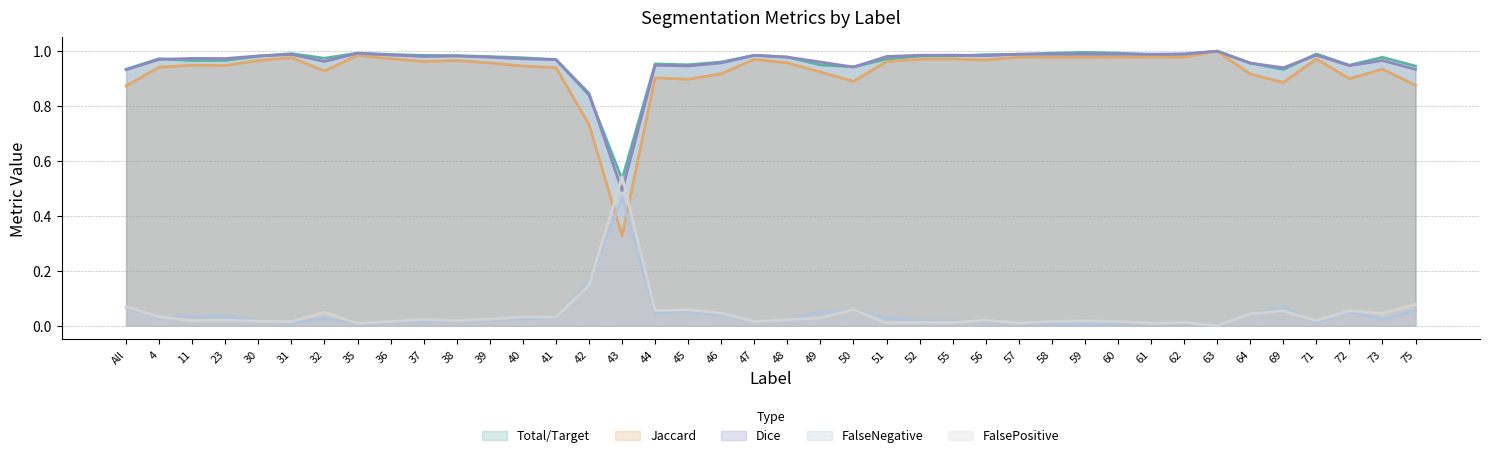

Reading left to right, transcribe all the data shown in this chart.

Total/Target: All=0.9	4=1.0	11=1.0	23=1.0	30=1.0	31=1.0	32=1.0	35=1.0	36=1.0	37=1.0	38=1.0	39=1.0	40=1.0	41=1.0	42=0.8	43=0.5	44=1.0	45=1.0	46=1.0	47=1.0	48=1.0	49=0.9	50=0.9	51=1.0	52=1.0	55=1.0	56=1.0	57=1.0	58=1.0	59=1.0	60=1.0	61=1.0	62=1.0	63=1.0	64=1.0	69=0.9	71=1.0	72=0.9	73=1.0	75=0.9
Jaccard: All=0.9	4=0.9	11=0.9	23=0.9	30=1.0	31=1.0	32=0.9	35=1.0	36=1.0	37=1.0	38=1.0	39=1.0	40=0.9	41=0.9	42=0.7	43=0.3	44=0.9	45=0.9	46=0.9	47=1.0	48=1.0	49=0.9	50=0.9	51=1.0	52=1.0	55=1.0	56=1.0	57=1.0	58=1.0	59=1.0	60=1.0	61=1.0	62=1.0	63=1.0	64=0.9	69=0.9	71=1.0	72=0.9	73=0.9	75=0.9
Dice: All=0.9	4=1.0	11=1.0	23=1.0	30=1.0	31=1.0	32=1.0	35=1.0	36=1.0	37=1.0	38=1.0	39=1.0	40=1.0	41=1.0	42=0.8	43=0.5	44=0.9	45=0.9	46=1.0	47=1.0	48=1.0	49=1.0	50=0.9	51=1.0	52=1.0	55=1.0	56=1.0	57=1.0	58=1.0	59=1.0	60=1.0	61=1.0	62=1.0	63=1.0	64=1.0	69=0.9	71=1.0	72=0.9	73=1.0	75=0.9
FalseNegative: All=0.1	4=0.0	11=0.0	23=0.0	30=0.0	31=0.0	32=0.0	35=0.0	36=0.0	37=0.0	38=0.0	39=0.0	40=0.0	41=0.0	42=0.2	43=0.5	44=0.0	45=0.0	46=0.0	47=0.0	48=0.0	49=0.1	50=0.1	51=0.0	52=0.0	55=0.0	56=0.0	57=0.0	58=0.0	59=0.0	60=0.0	61=0.0	62=0.0	63=0.0	64=0.0	69=0.1	71=0.0	72=0.1	73=0.0	75=0.1
FalsePositive: All=0.1	4=0.0	11=0.0	23=0.0	30=0.0	31=0.0	32=0.0	35=0.0	36=0.0	37=0.0	38=0.0	39=0.0	40=0.0	41=0.0	42=0.1	43=0.5	44=0.1	45=0.1	46=0.0	47=0.0	48=0.0	49=0.0	50=0.1	51=0.0	52=0.0	55=0.0	56=0.0	57=0.0	58=0.0	59=0.0	60=0.0	61=0.0	62=0.0	63=0.0	64=0.0	69=0.1	71=0.0	72=0.1	73=0.0	75=0.1